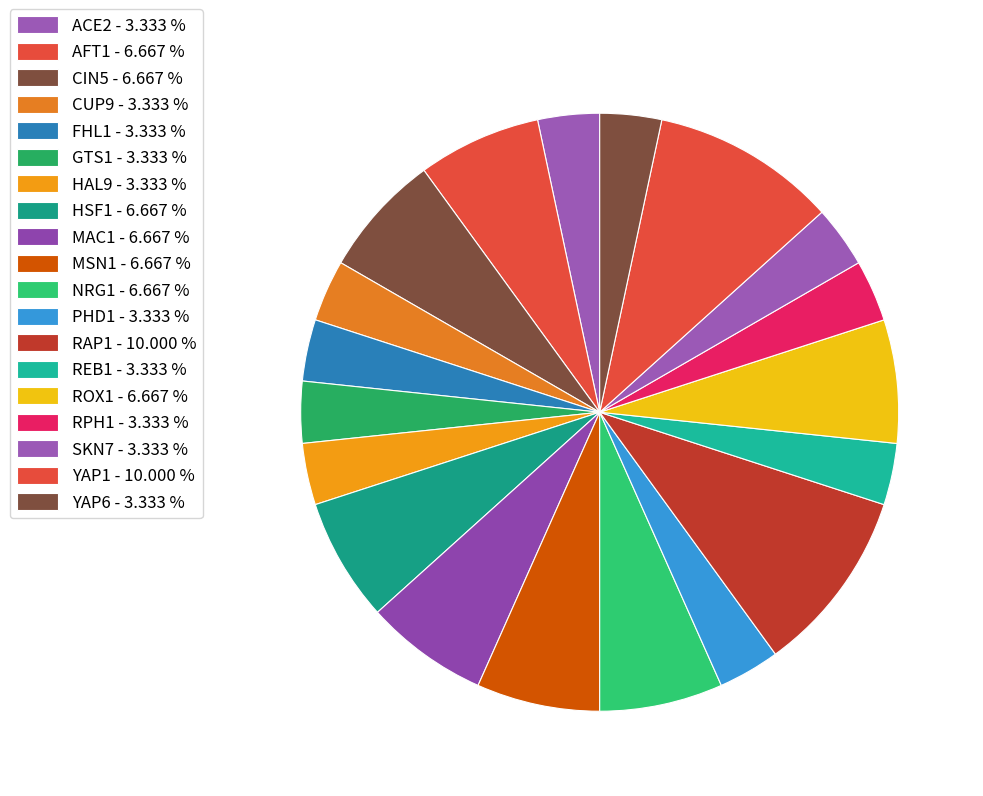

How many slices are in this pie chart?

19